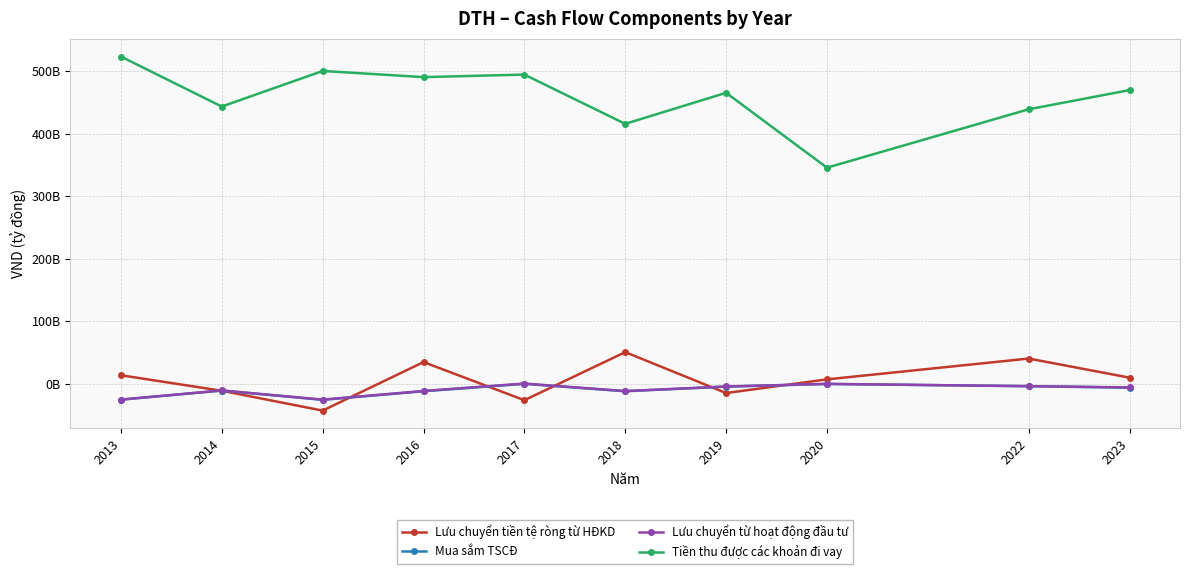

True or false: Lưu chuyển tiền tệ ròng từ HĐKD has more than 2 points higher than both neighbors.

True